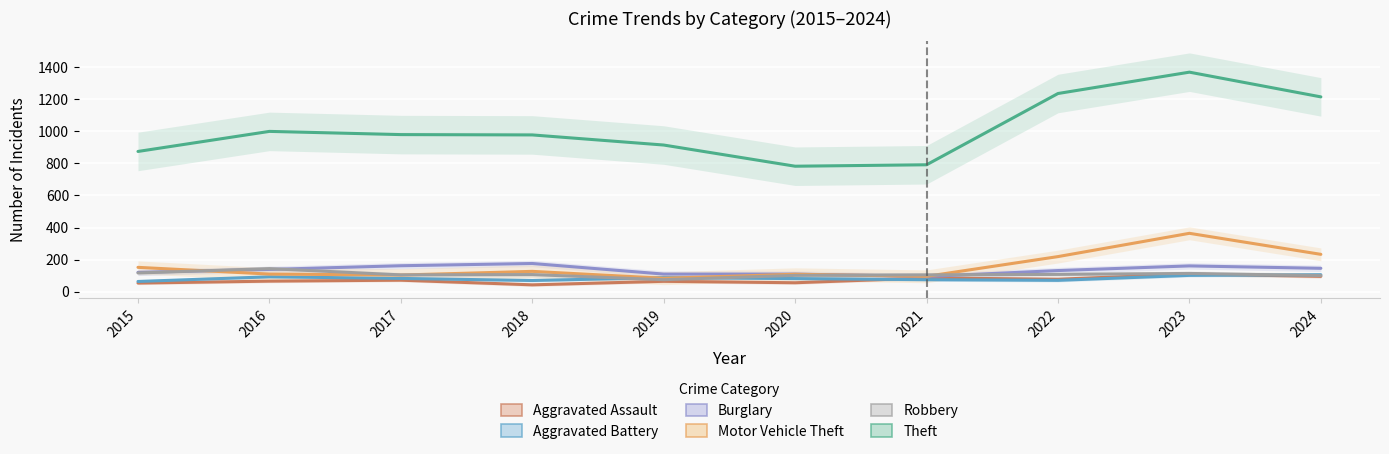

What is the difference between the Robbery values at 2022 and 2020?

6